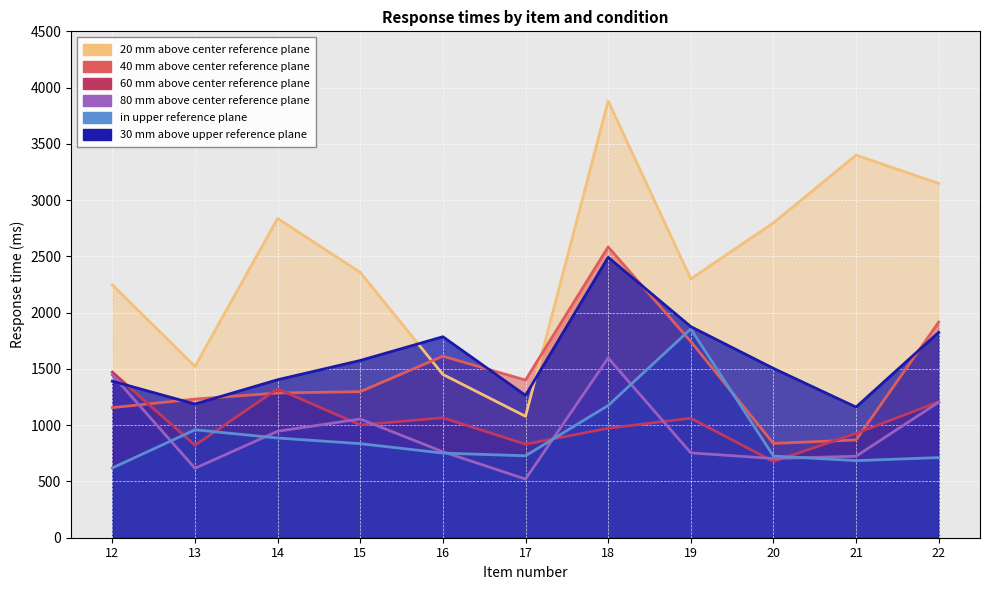

The value of 60 mm above center reference plane at 18 is 356. True or false?

False